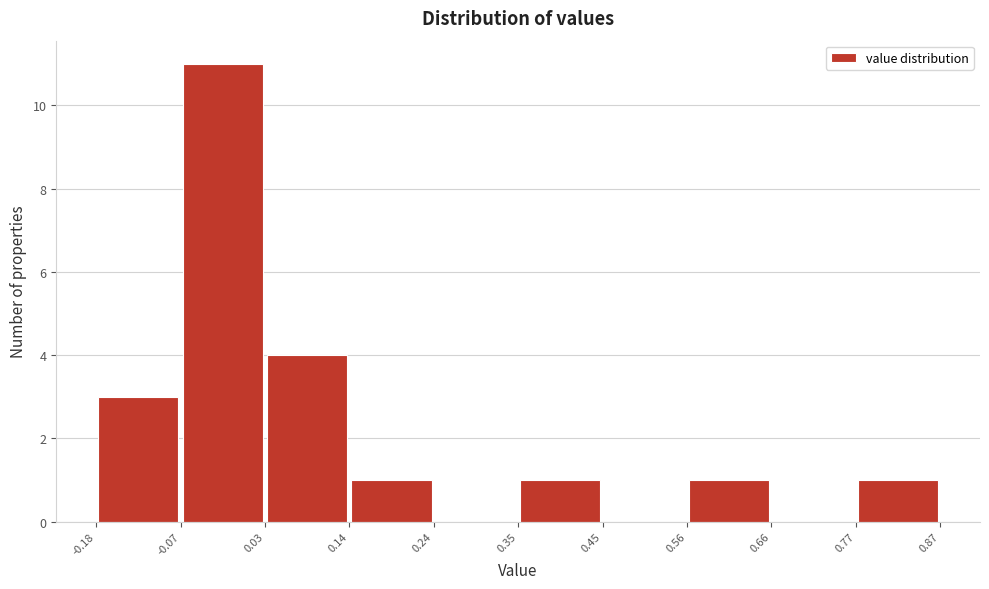

Reading left to right, list every bar in this chart as the range it spans on the x-axis followed by its height. The values are not printed on the chart, so give them approximately, as read against the axis.

-0.18 to -0.07: 3
-0.07 to 0.03: 11
0.03 to 0.14: 4
0.14 to 0.24: 1
0.24 to 0.35: 0
0.35 to 0.45: 1
0.45 to 0.56: 0
0.56 to 0.66: 1
0.66 to 0.77: 0
0.77 to 0.87: 1